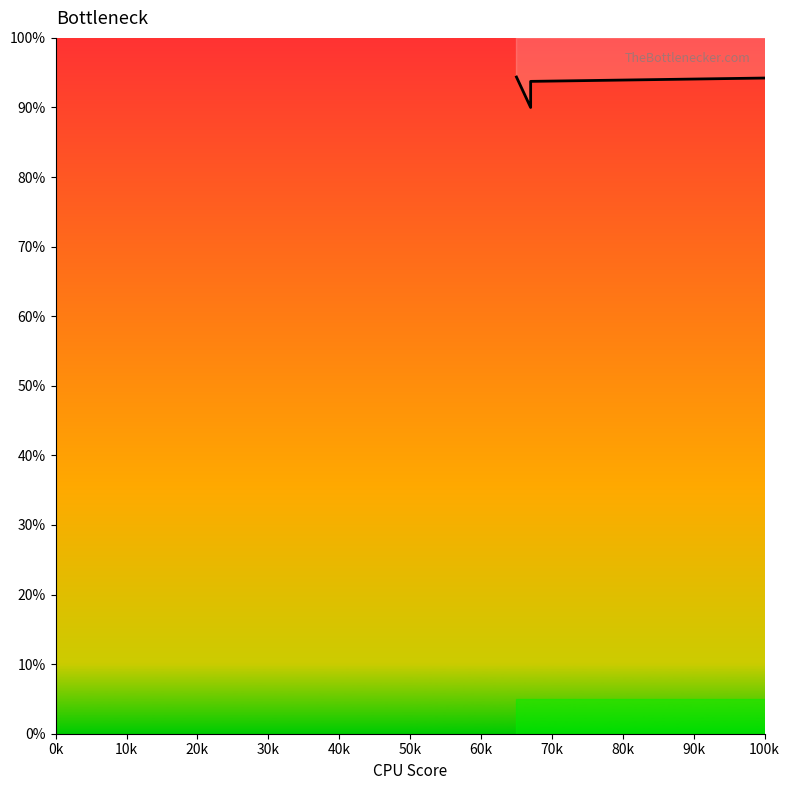

How many values exceed 90?

19